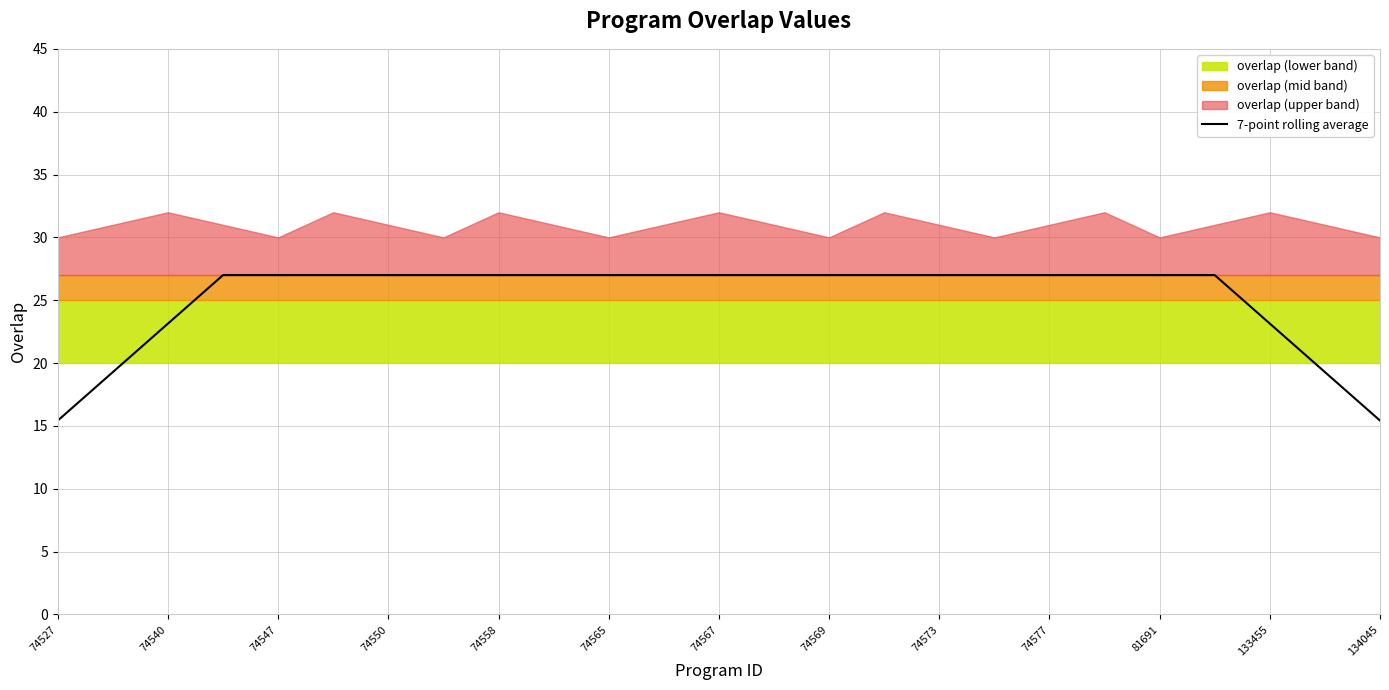

The 7-point rolling average series shows 27.0 at 74550. True or false?

True